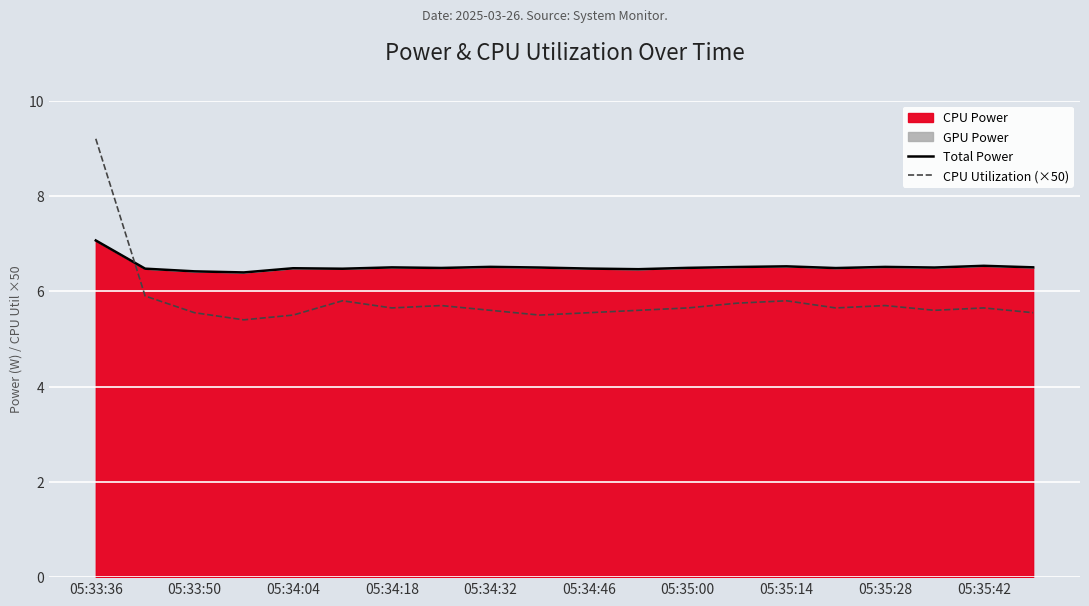

How many times do CPU Utilization (×50) and Total Power cross each other?

1